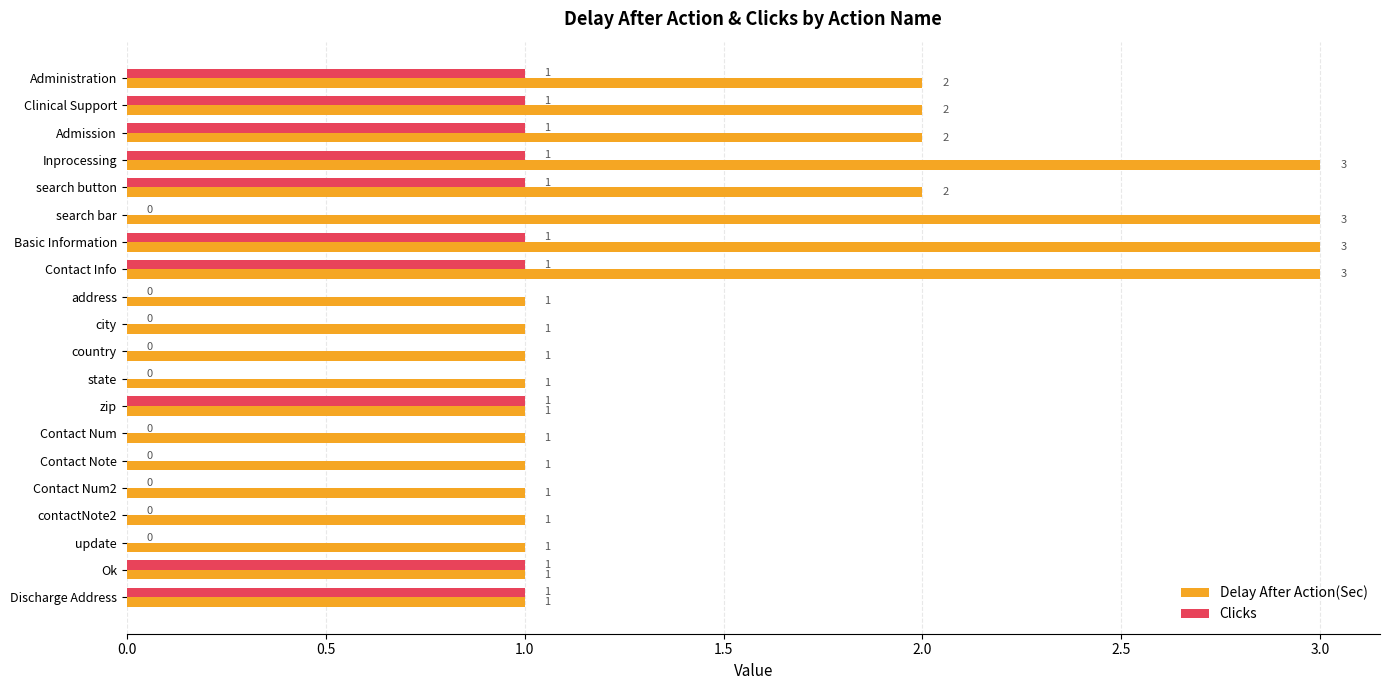

The value of Clicks at city is 0. True or false?

True